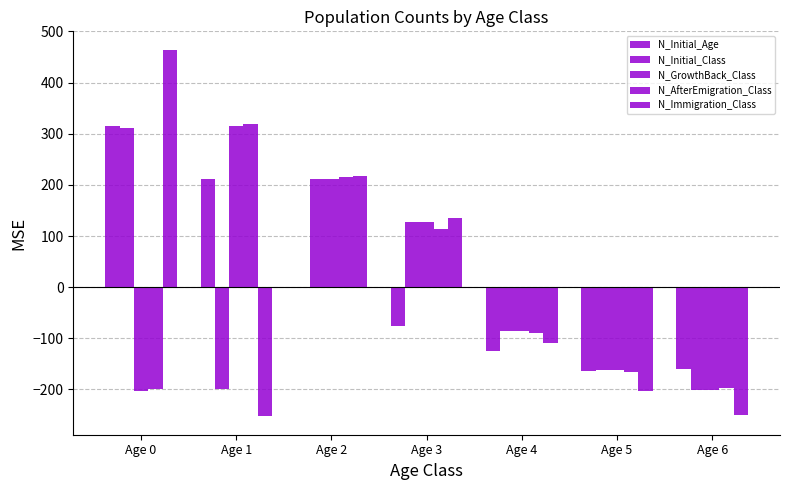

List the series in order of their peak value, highest first.

N_Immigration_Class, N_AfterEmigration_Class, N_Initial_Age, N_GrowthBack_Class, N_Initial_Class